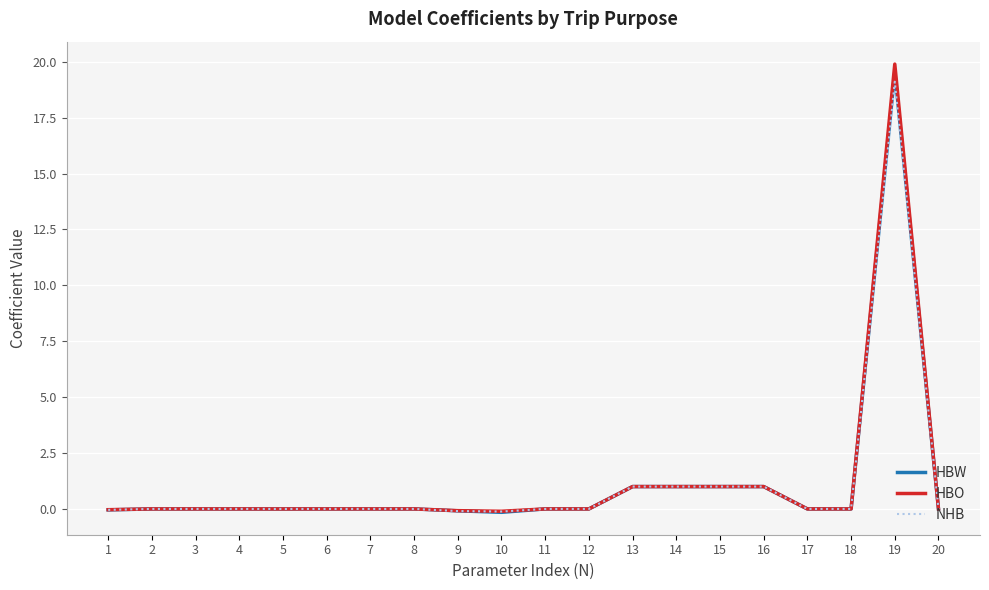

True or false: HBW has more than 0 interior local peaks.

True